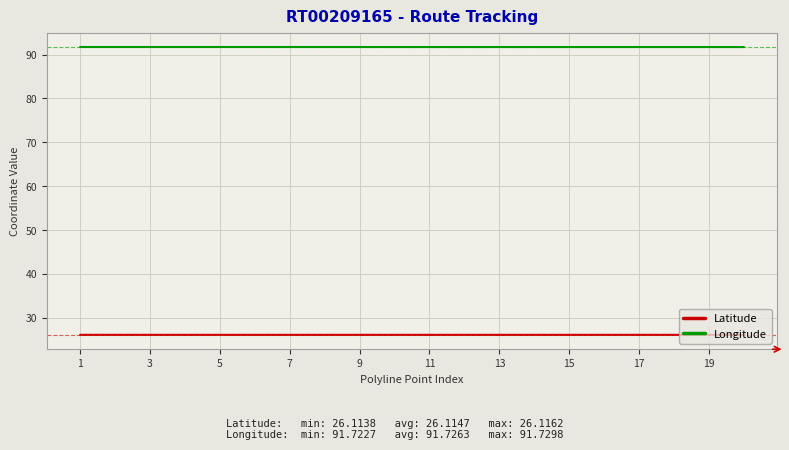

What is the maximum value for Latitude?

26.1